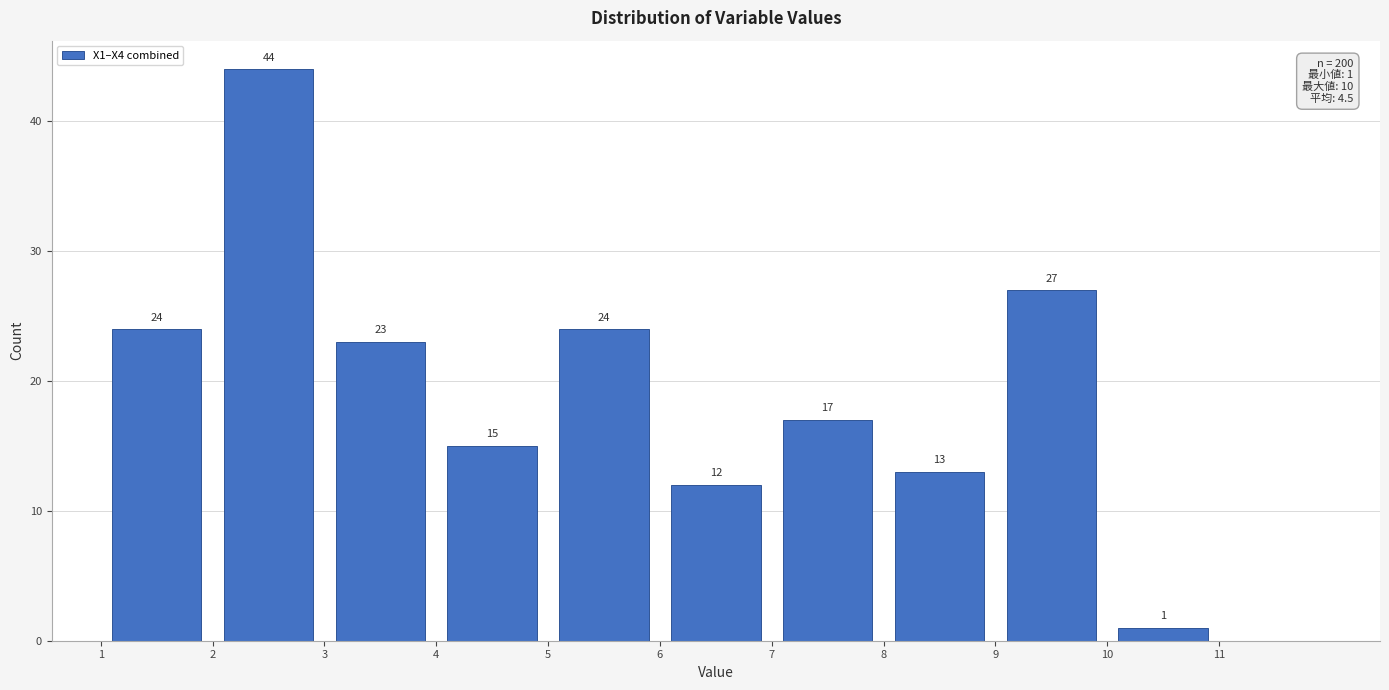

Which range on the x-axis has the tallest bar?

2 to 3